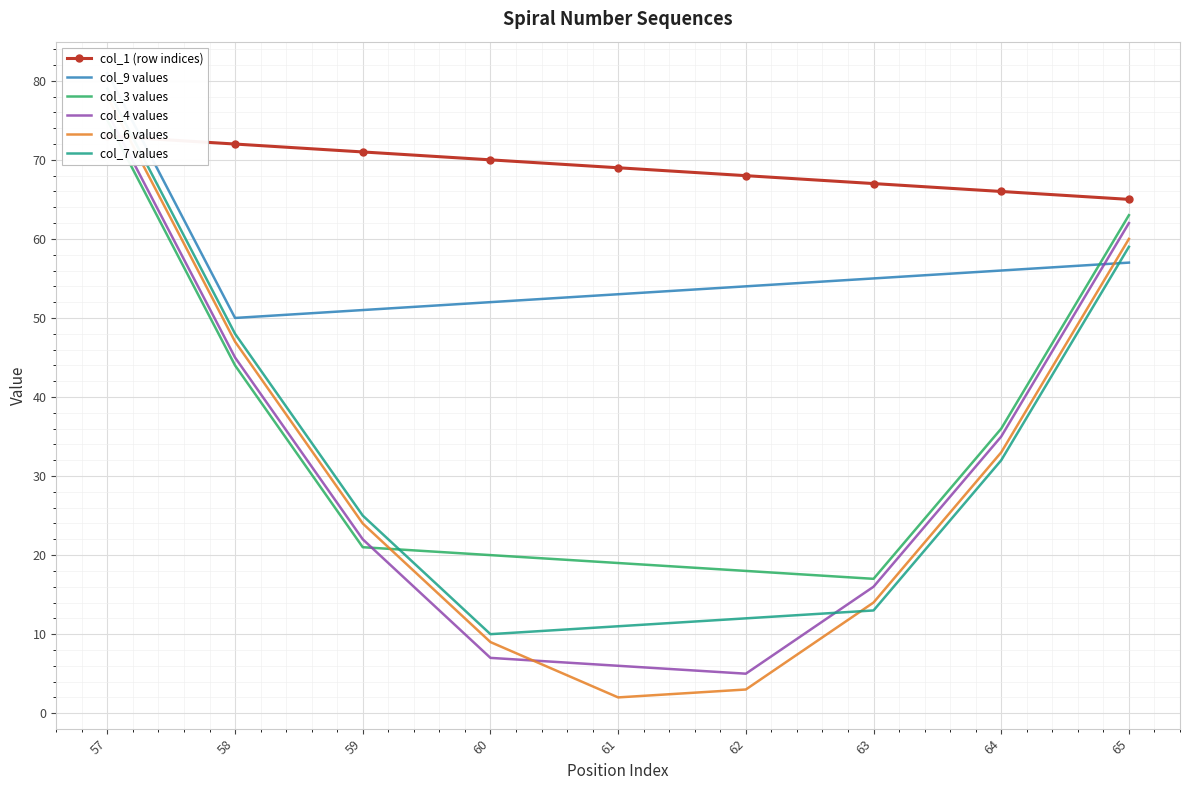

Between 58 and 62, which is larger?

58